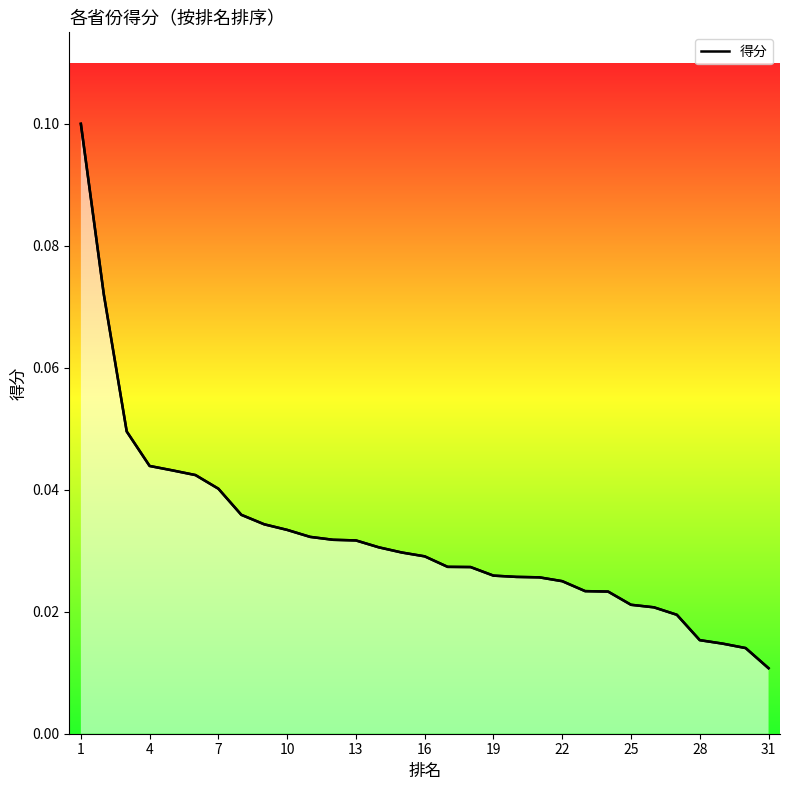

How many lines are shown in the chart?

1